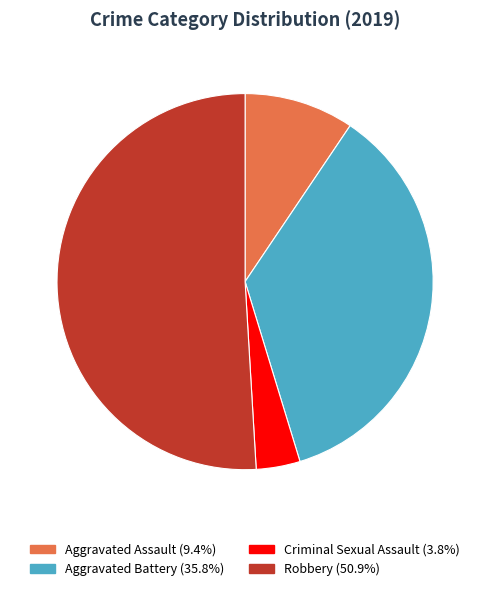

Is there a majority slice in this chart?

Yes